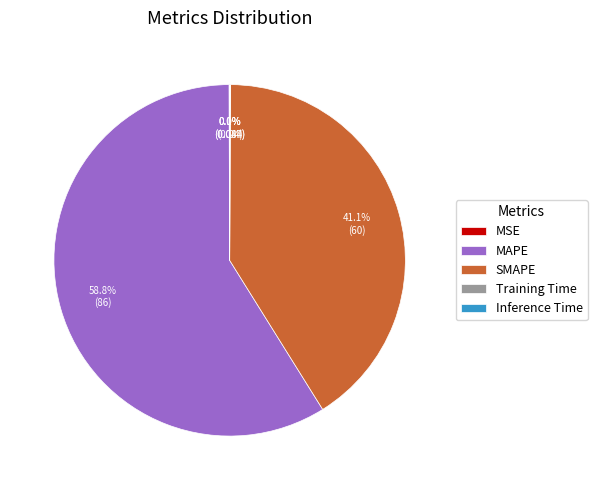

Which slice is the largest?

MAPE